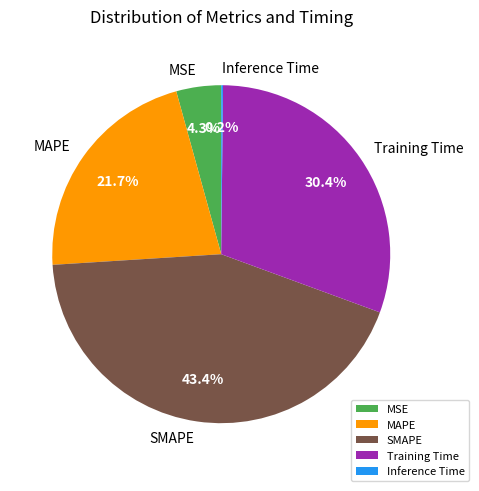

How much of the chart is everything except MSE?

95.7%